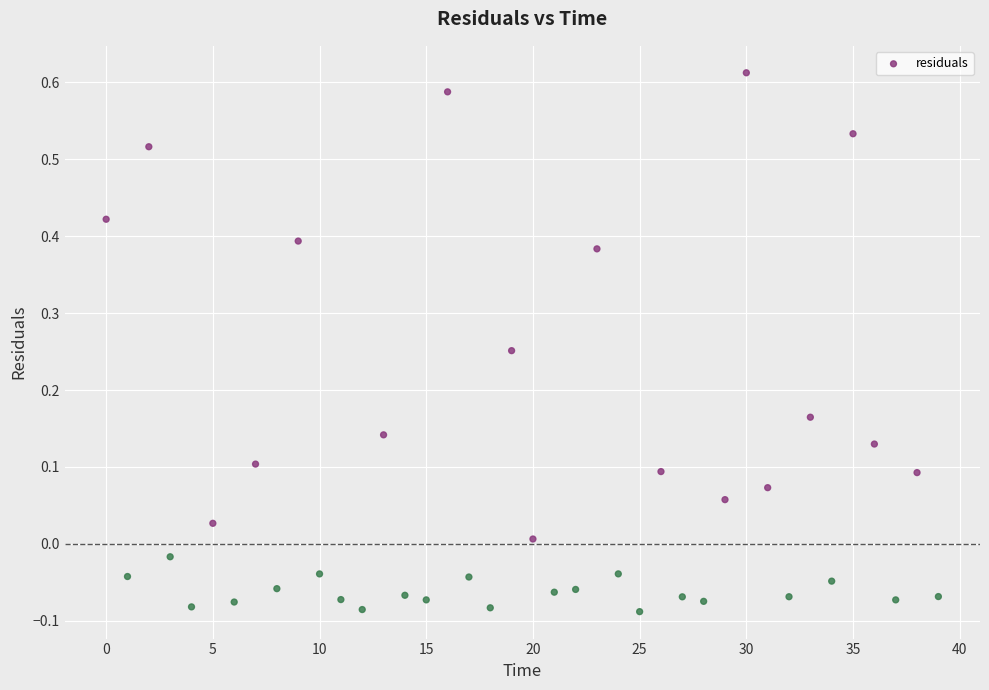

What is the range of Y values (max minus min)?

0.7